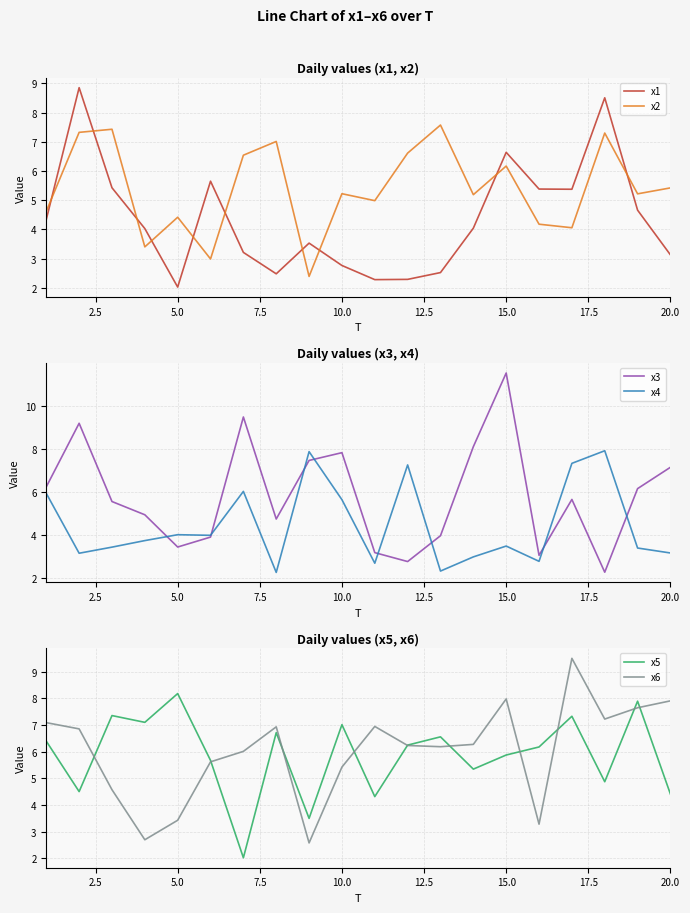

True or false: x3 has more than 2 interior local peaks.

True